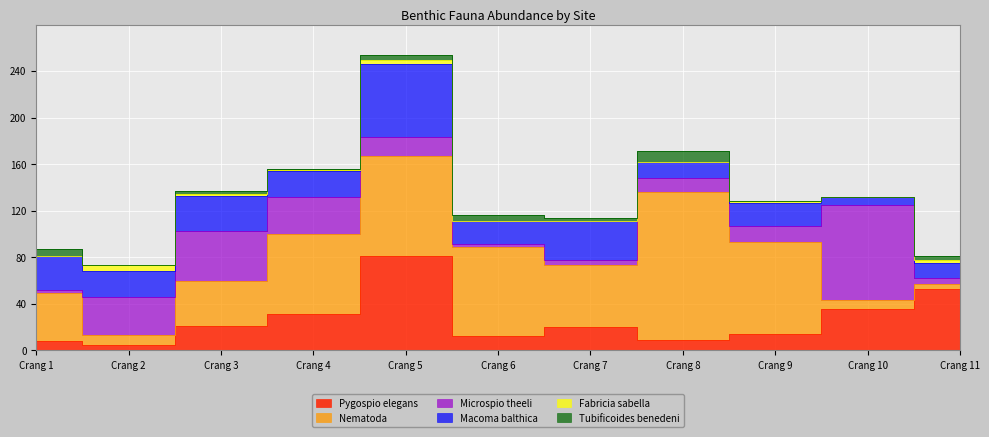

What is the greatest value displayed?

127